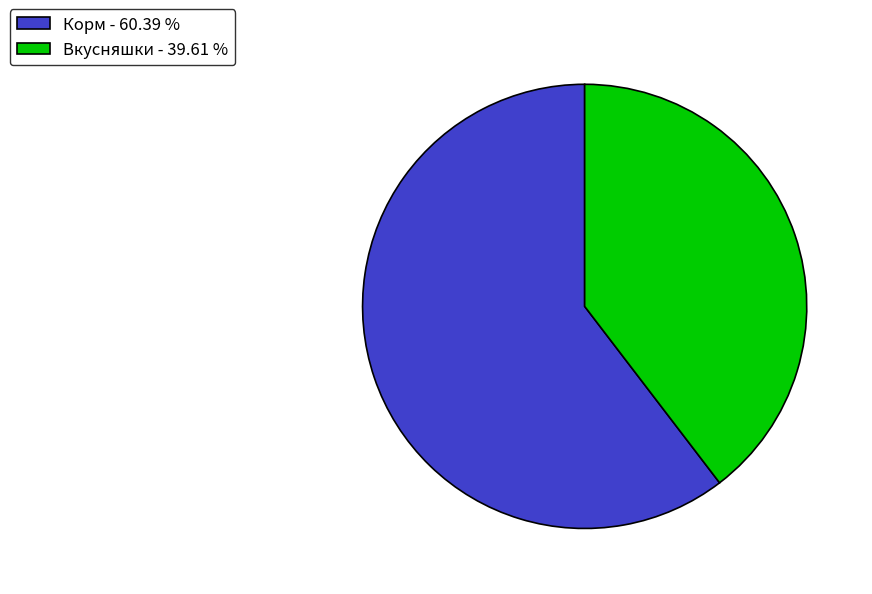

Is the sum of Вкусняшки - 39.61 % and Корм - 60.39 % greater than half?

Yes